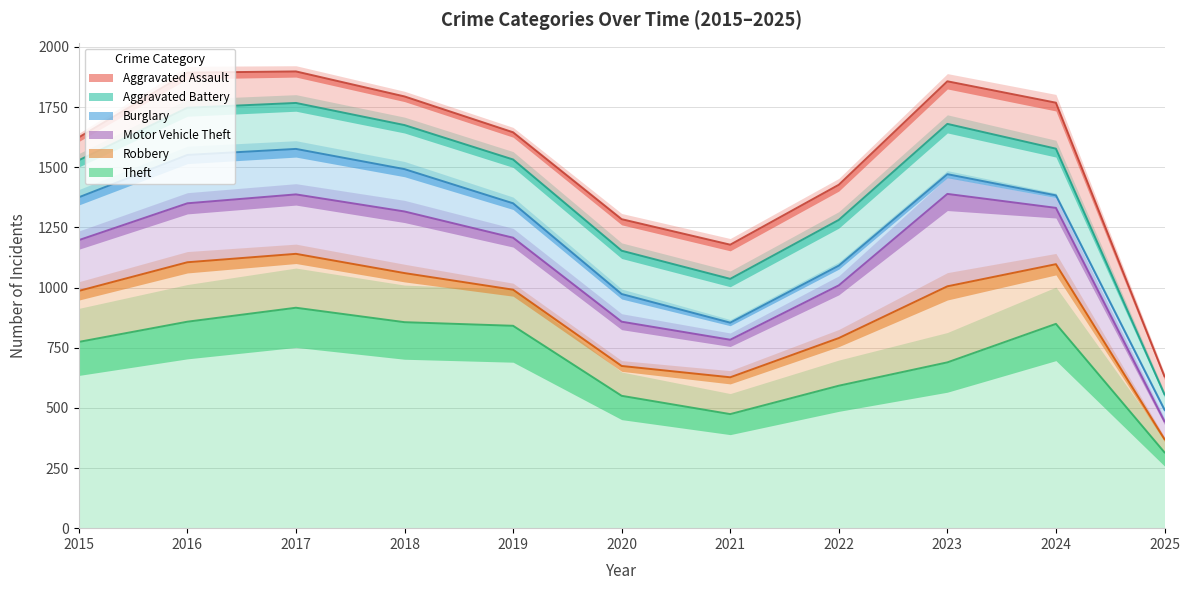

In Motor Vehicle Theft, how many points are lower than both neighbors (excluding endpoints)?

1